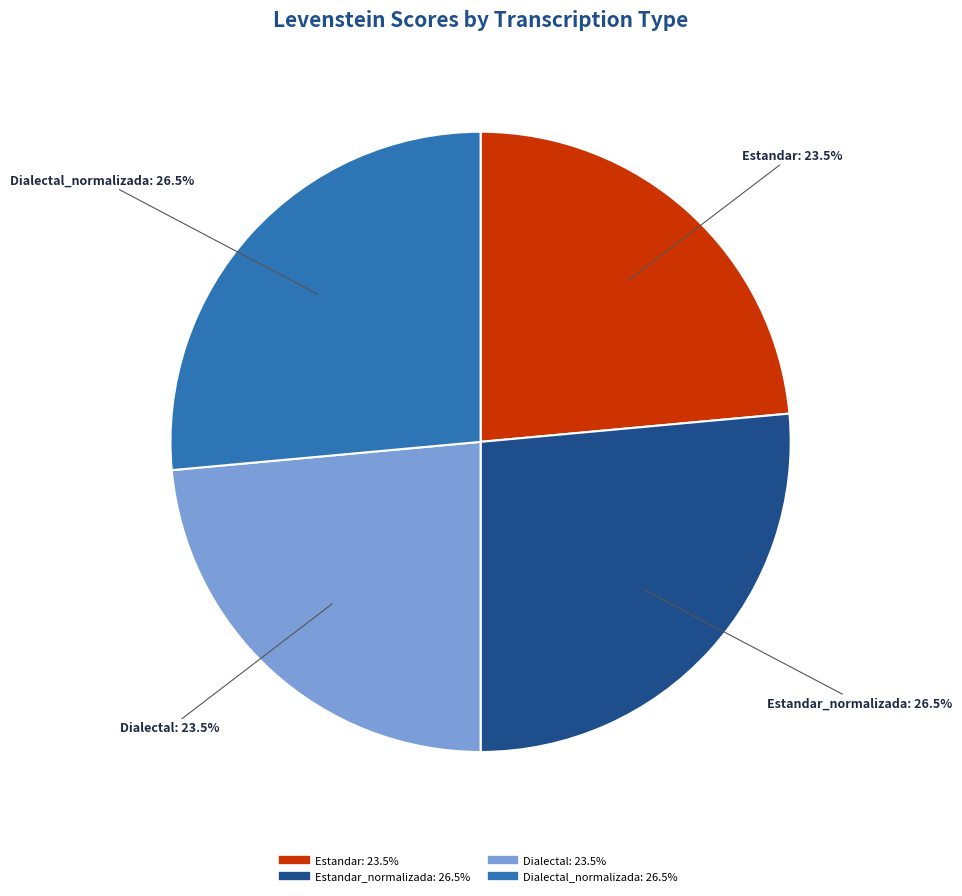

Does any single category account for the majority?

No